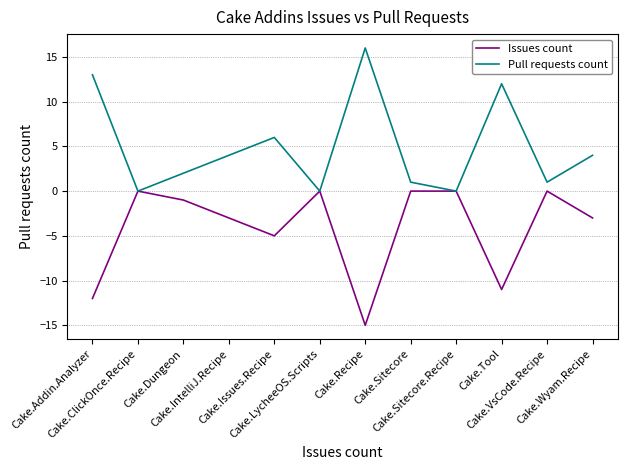

What is the average value of the Issues count series?

-4